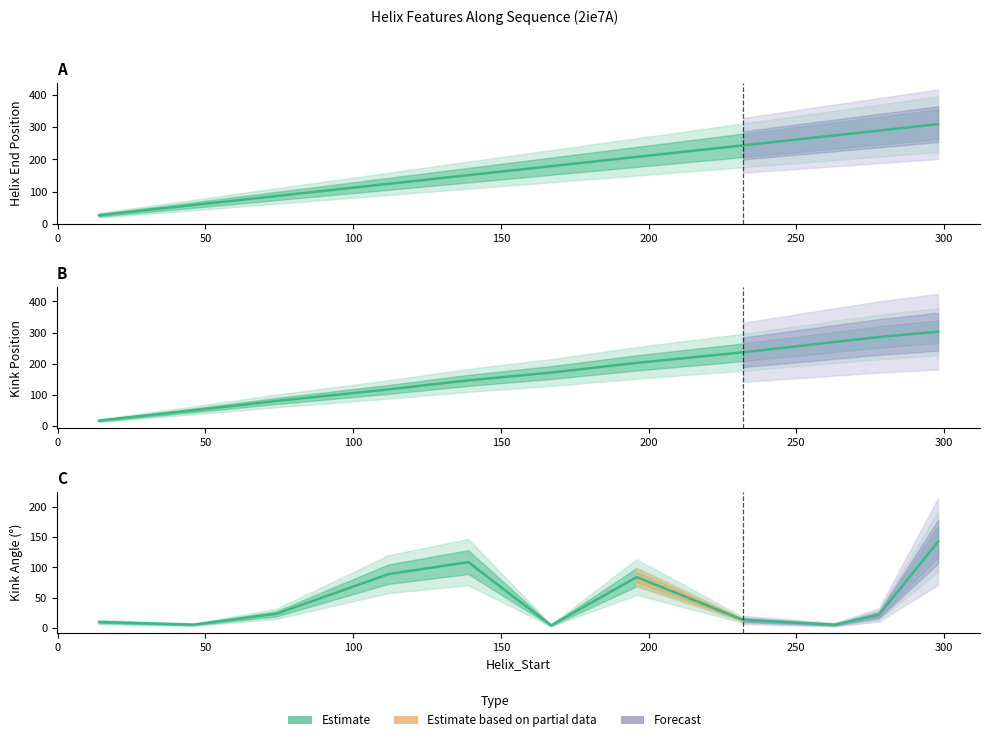

Count the number of categories in the chart.

11